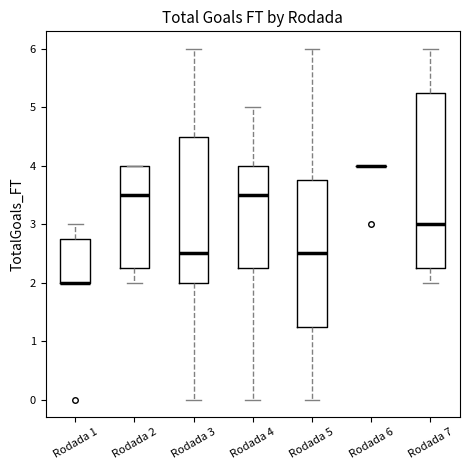

Reading left to right, read every box against the y-axis: the position of its median line, the range the box covers, and the ends of its whiskers. The values are not printed on the chart, so give them approximately, as read against the axis.

Rodada 1: median 2.0 (drawn on the box's lower edge), box 2.0 to 2.8, whiskers 2.0 to 3.0
Rodada 2: median 3.5, box 2.3 to 4.0, whiskers 2.0 to 4.0
Rodada 3: median 2.5, box 2.0 to 4.5, whiskers 0.0 to 6.0
Rodada 4: median 3.5, box 2.3 to 4.0, whiskers 0.0 to 5.0
Rodada 5: median 2.5, box 1.3 to 3.8, whiskers 0.0 to 6.0
Rodada 6: box collapsed to a line at 4.0, whiskers 4.0 to 4.0
Rodada 7: median 3.0, box 2.3 to 5.3, whiskers 2.0 to 6.0